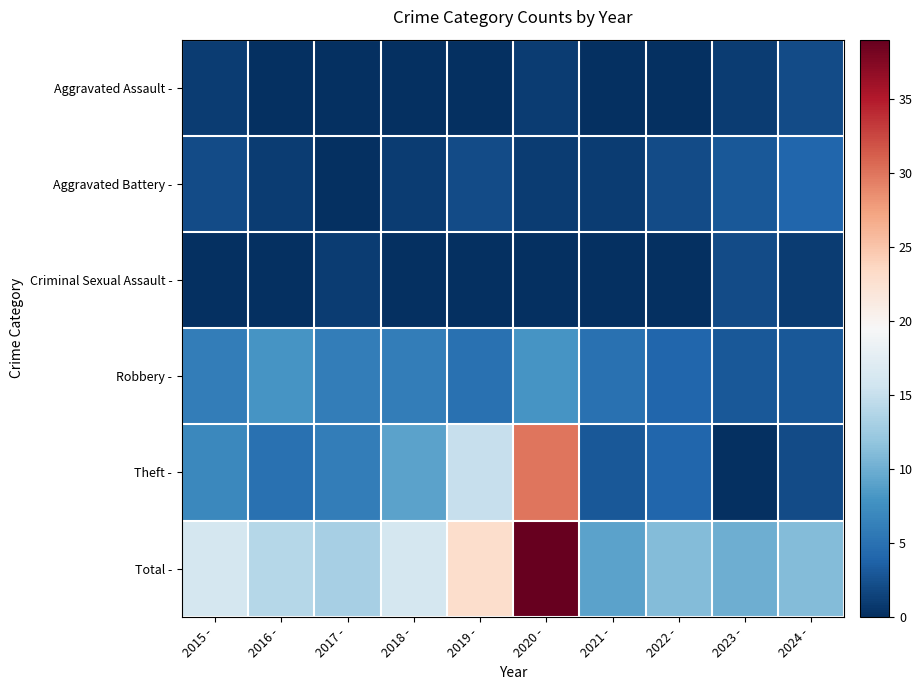

What is the spread (max minus min) of values at 2015 -?

16